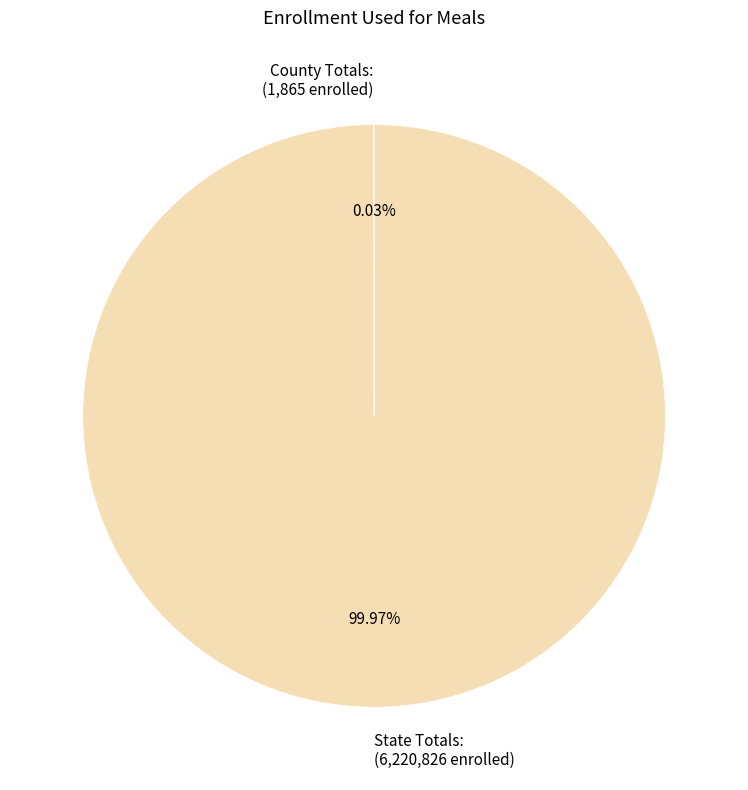

Does State Totals: (6,220,826 enrolled) account for over 50% of the chart?

Yes